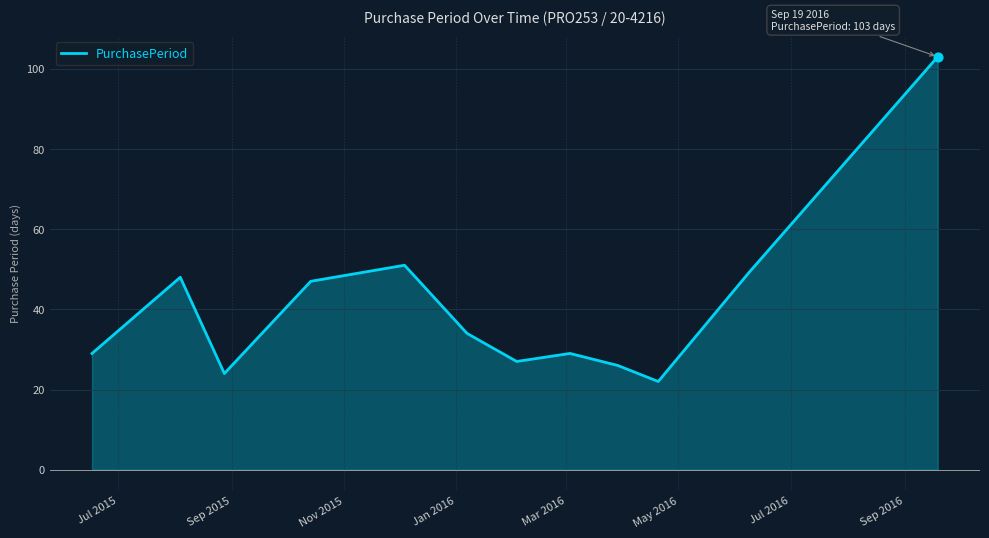

What is the difference between the maximum and minimum values?

81